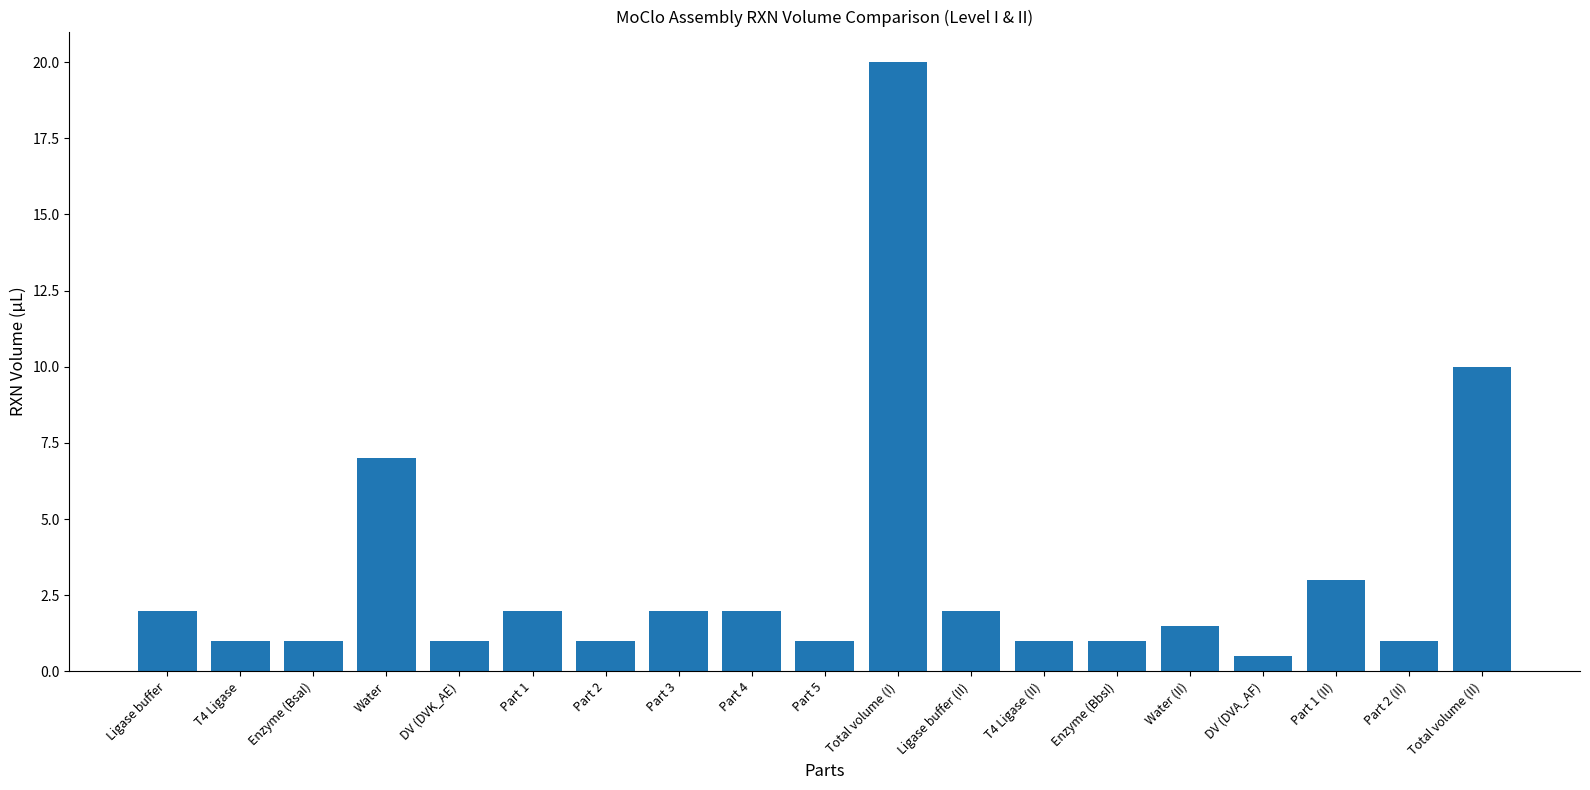

What is the difference between the values at Ligase buffer and Total volume (II)?

8.0